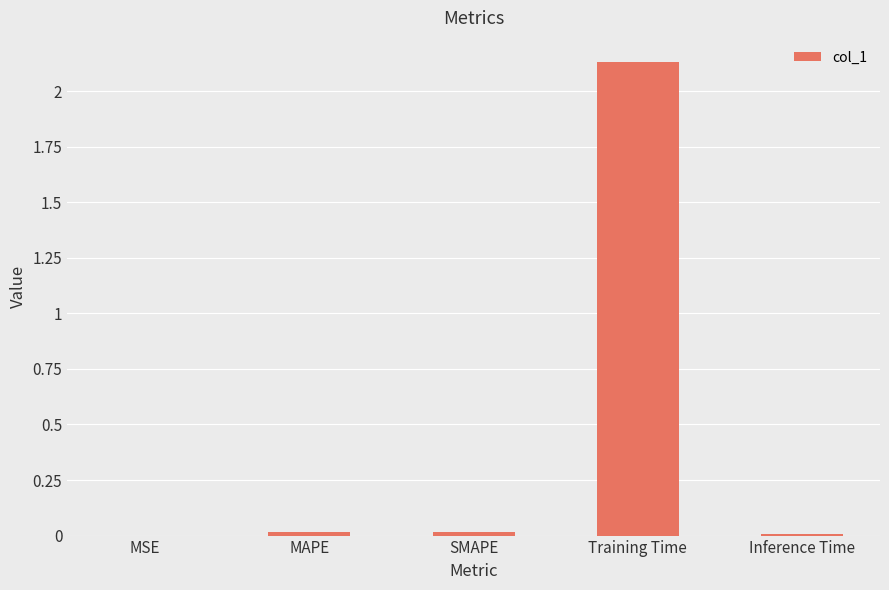

What is the sum of all values?

2.2